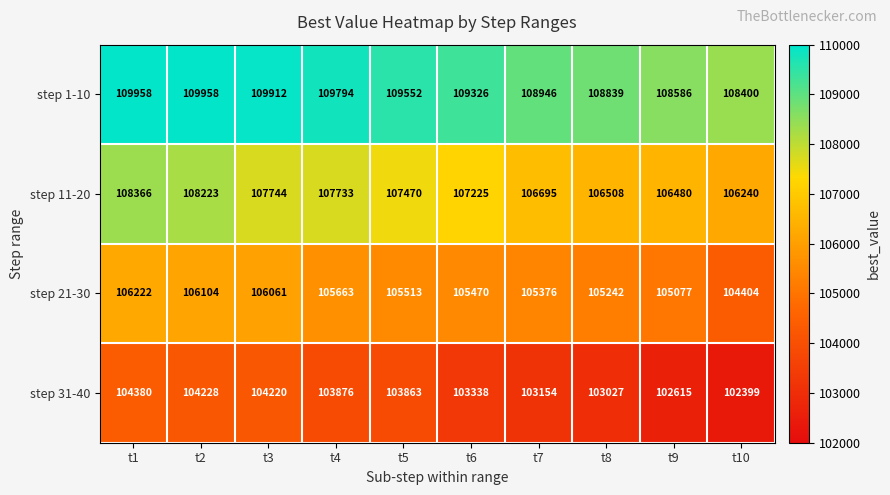

At which label is step 11-20 closest to 107303?

t6